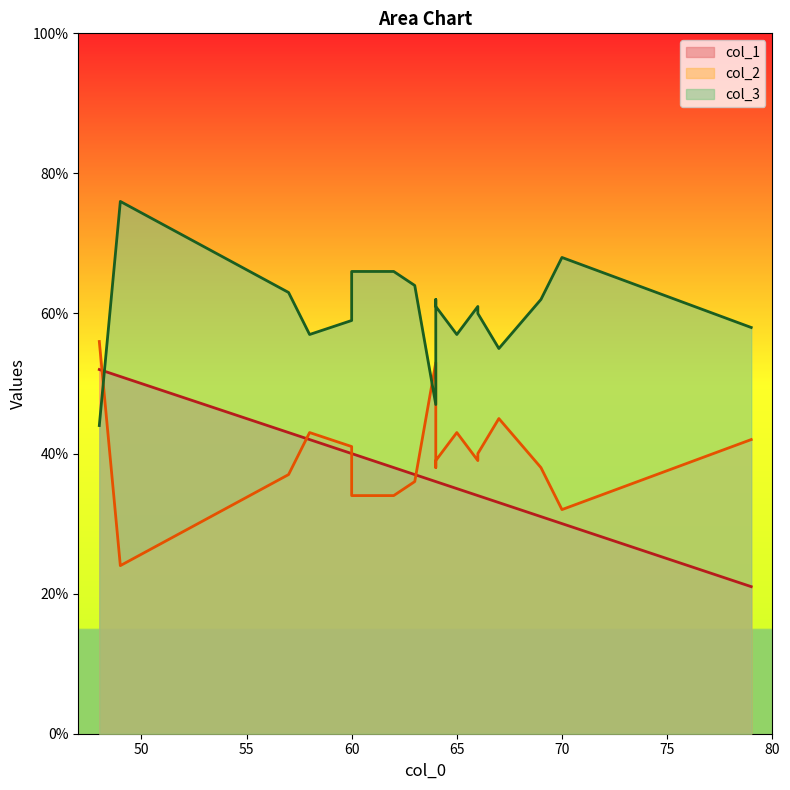

At which category does the chart reach its peak across all series?

49